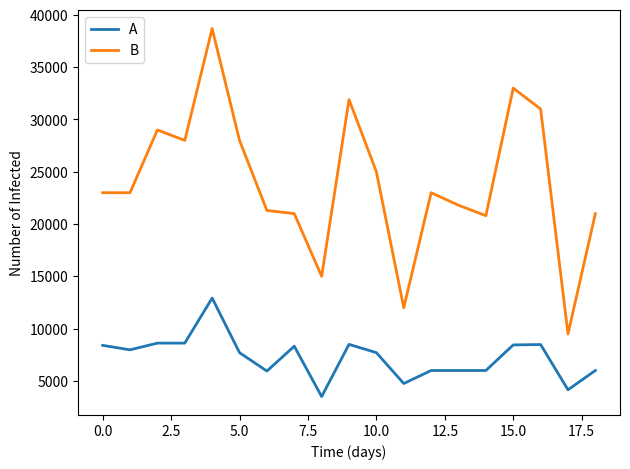

True or false: B and A cross at least once.

False